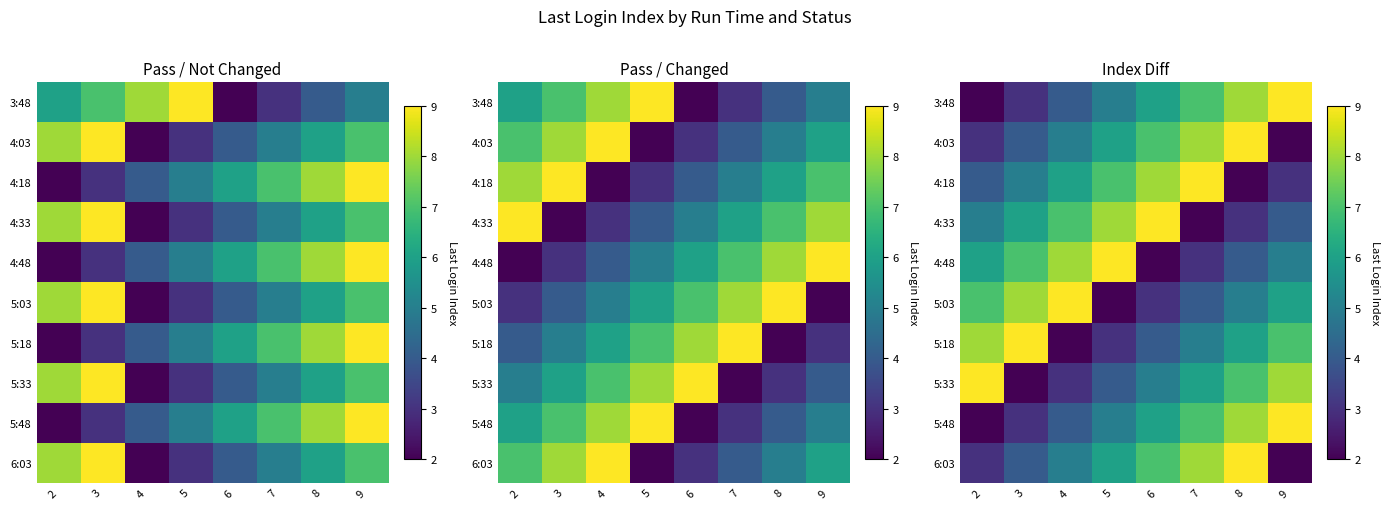

List the series in order of their peak value, highest first.

3:48, 4:03, 4:18, 4:33, 4:48, 5:03, 5:18, 5:33, 5:48, 6:03